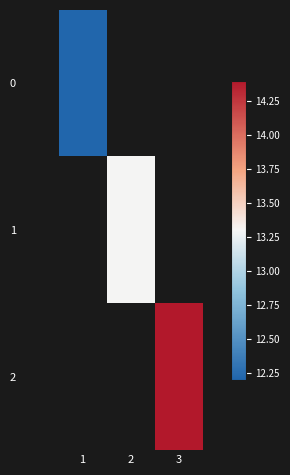

At how many categories does at least one series exceed 12?

3